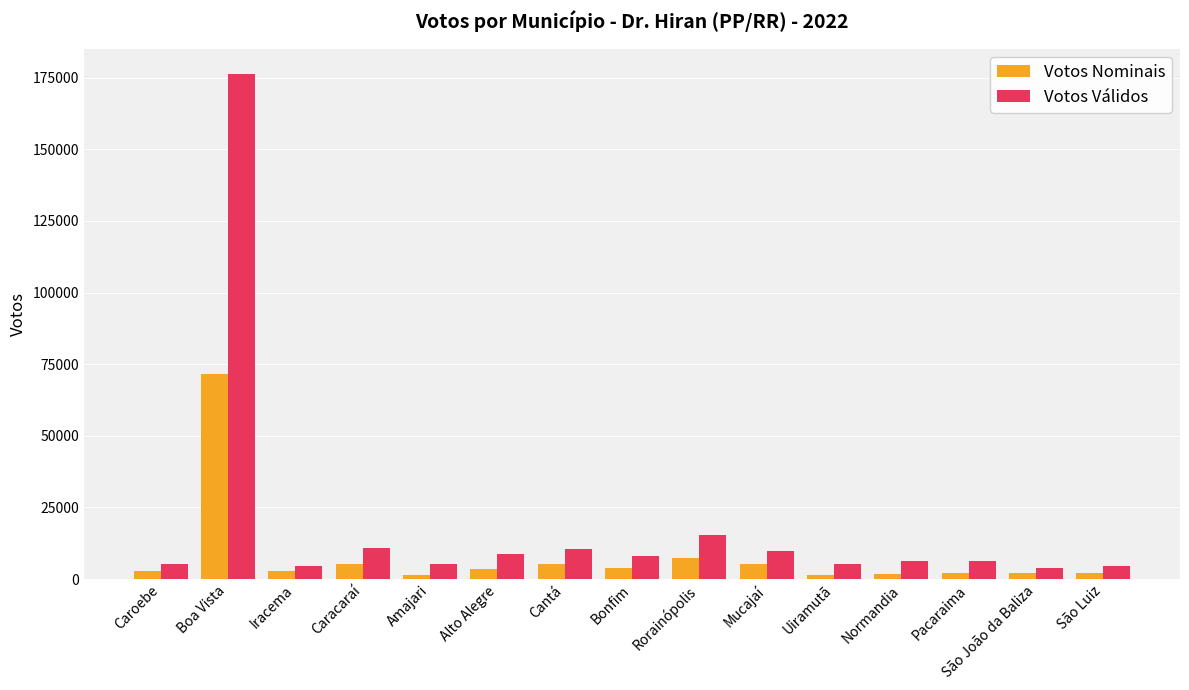

Which series has the largest range (max minus min)?

Votos Válidos